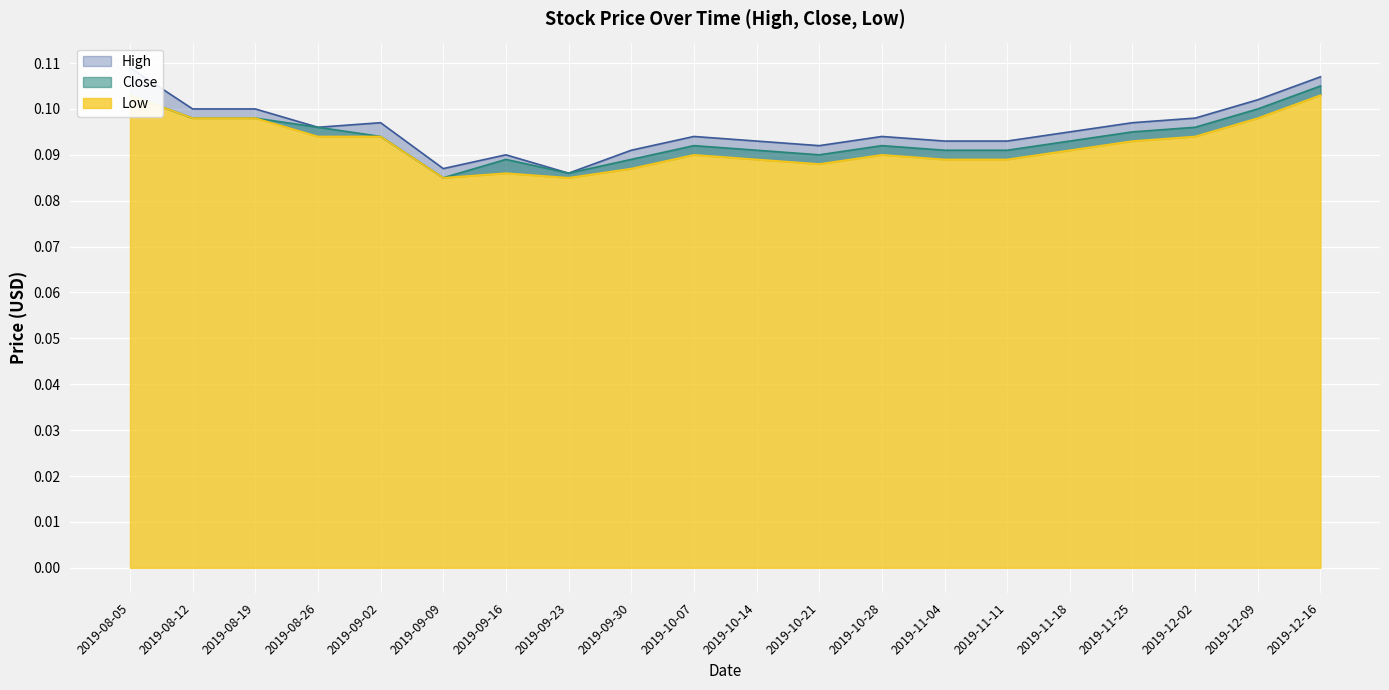

List the series in order of their peak value, highest first.

High, Close, Low